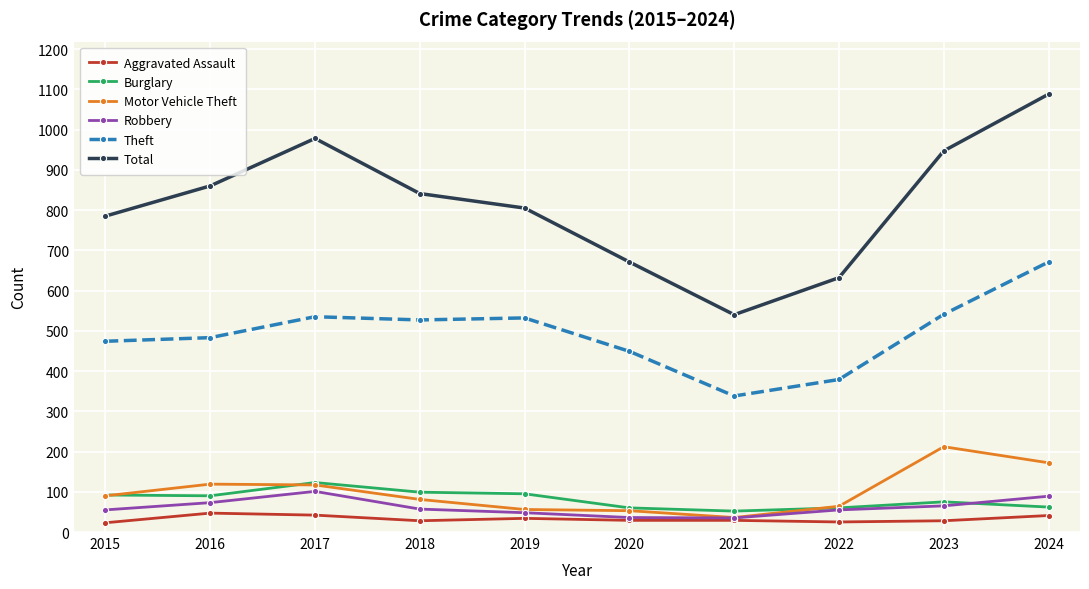

True or false: Motor Vehicle Theft and Theft intersect in this chart.

False